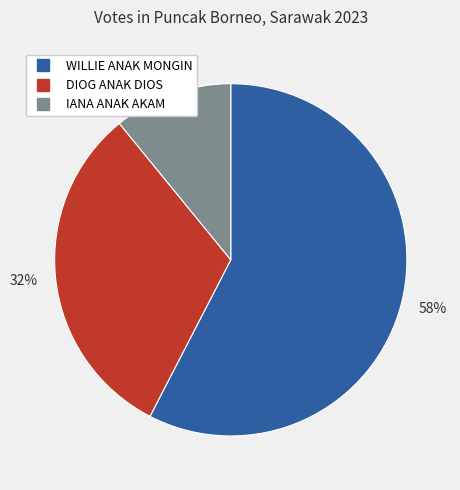

Which category has the smallest portion of the pie?

IANA ANAK AKAM